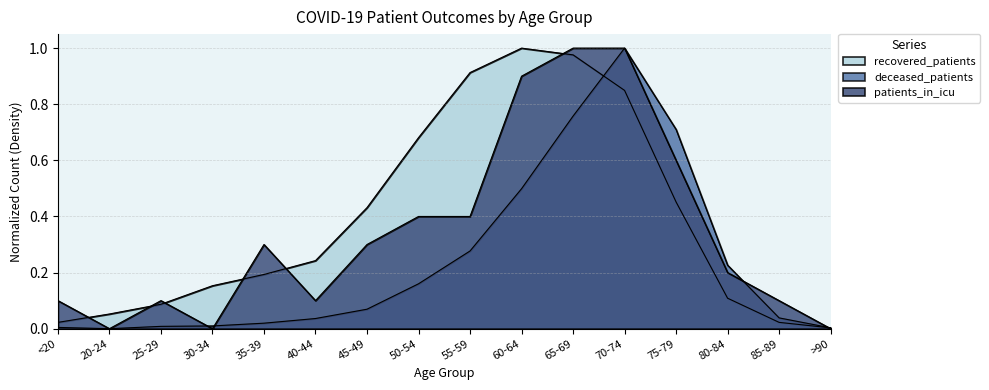

How many times do recovered_patients and deceased_patients cross each other?

1